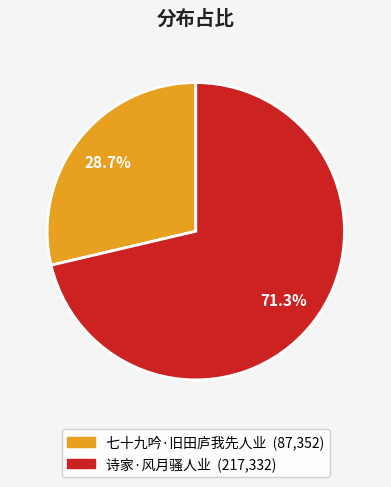

Which slice is the smallest?

七十九吟·旧田庐我先人业